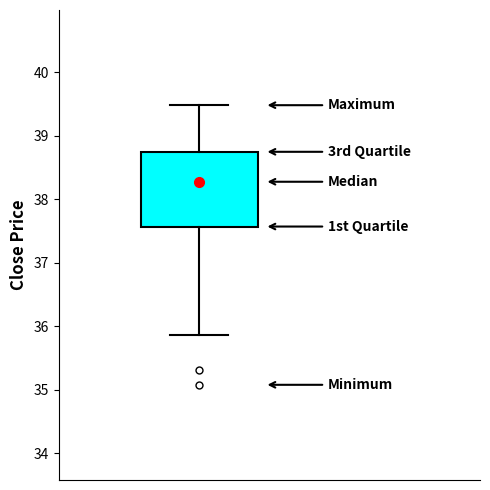

Transcribe this box plot: give where the median line is, the range the box spans, and where the two whiskers end, as read against the y-axis. The values are not printed on the chart, so give them approximately, as read against the axis.

median 38.3, box 37.6 to 38.7, whiskers 35.9 to 39.5